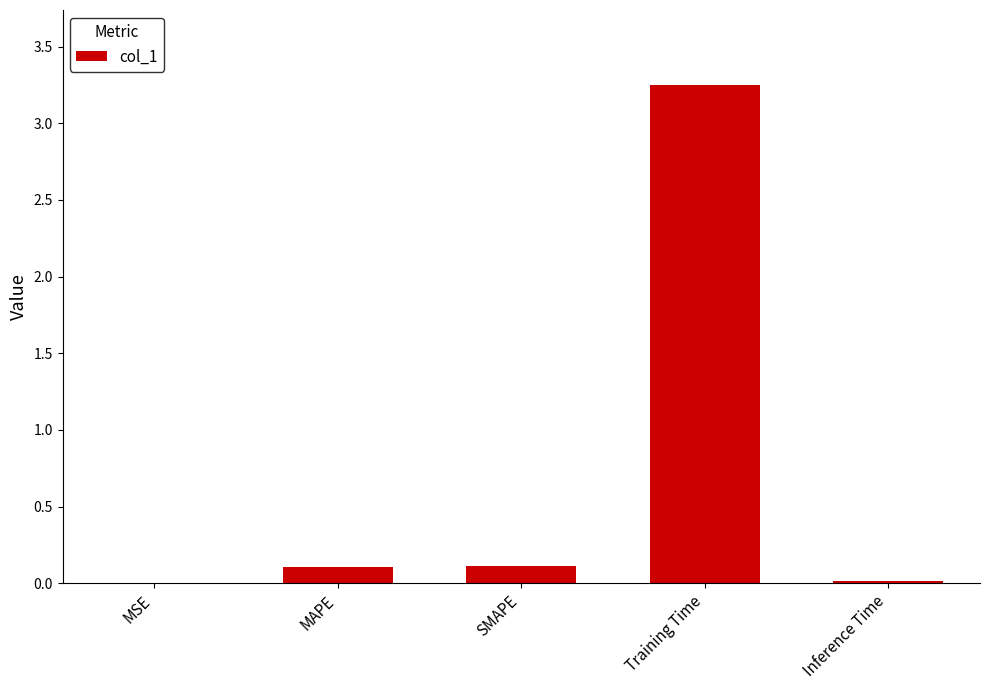

The value at MSE is 0.0. True or false?

True